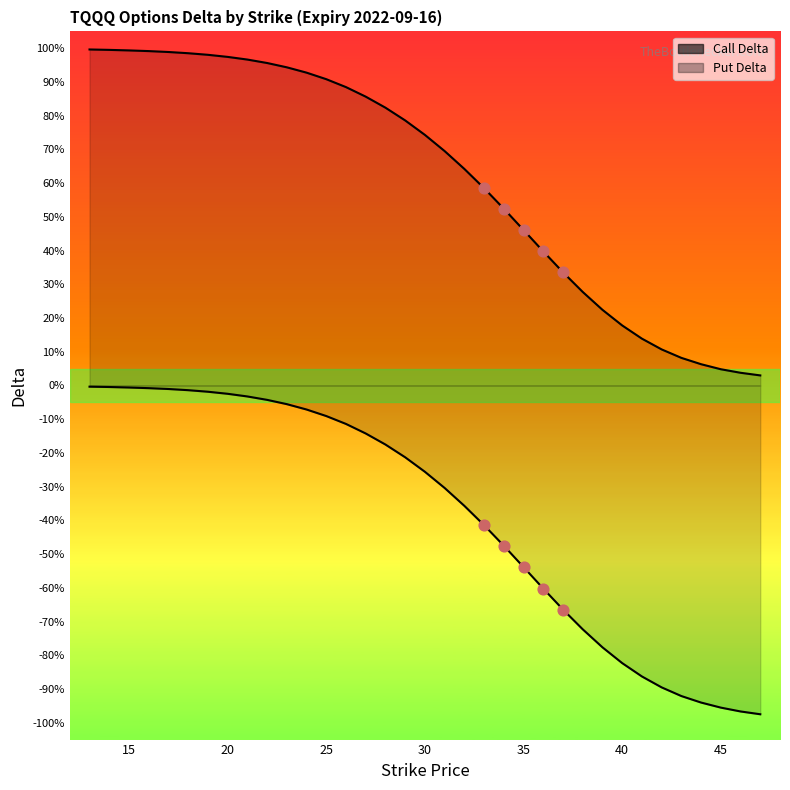

Which series contains the highest Y value?

Call Delta